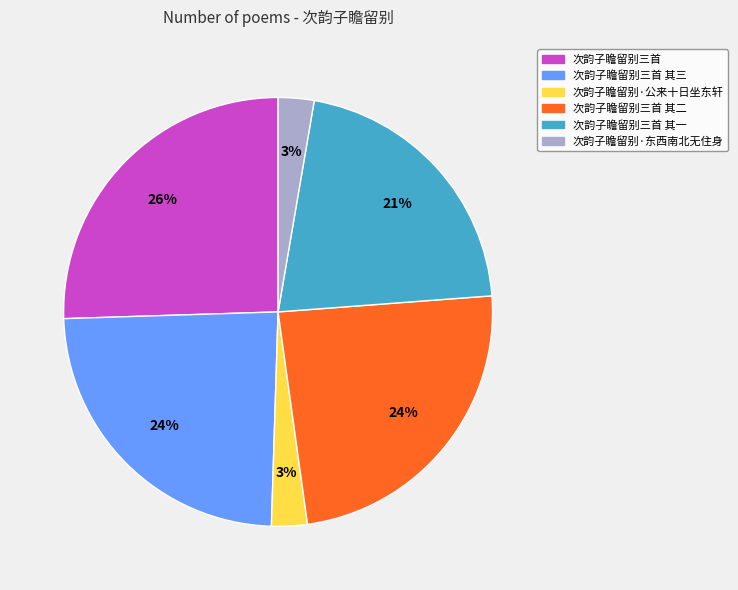

Combined, do 次韵子瞻留别三首 and 次韵子瞻留别三首 其一 account for over 50%?

No